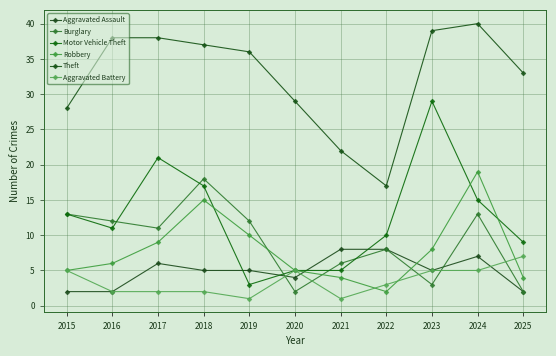

At which category is the sum across all series the highest?

2024